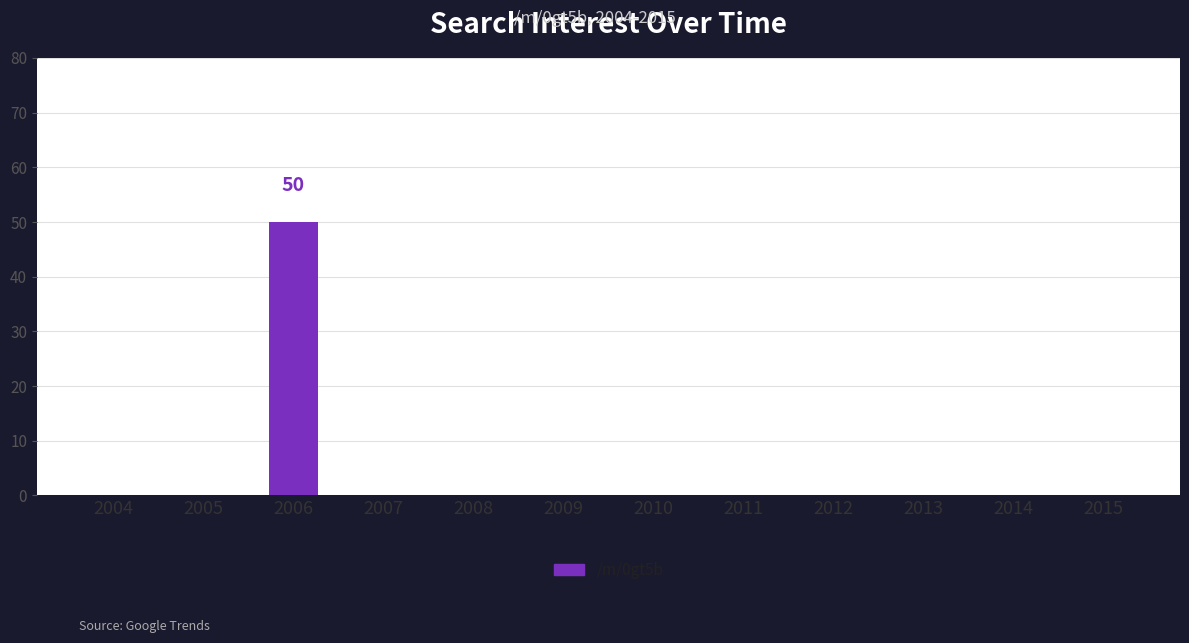

Reading left to right, extract all data points from this chart.

0	0	50	0	0	0	0	0	0	0	0	0